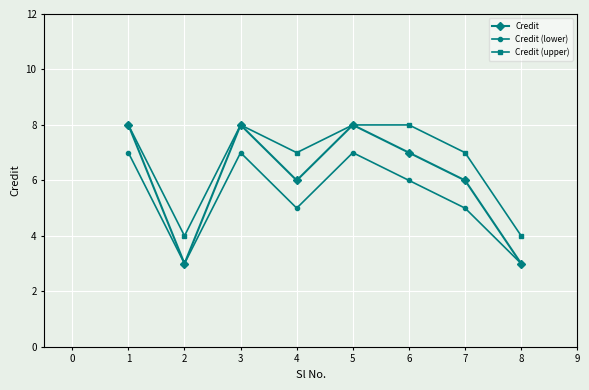

List the series in order of their overall mean, lowest first.

Credit (lower), Credit, Credit (upper)